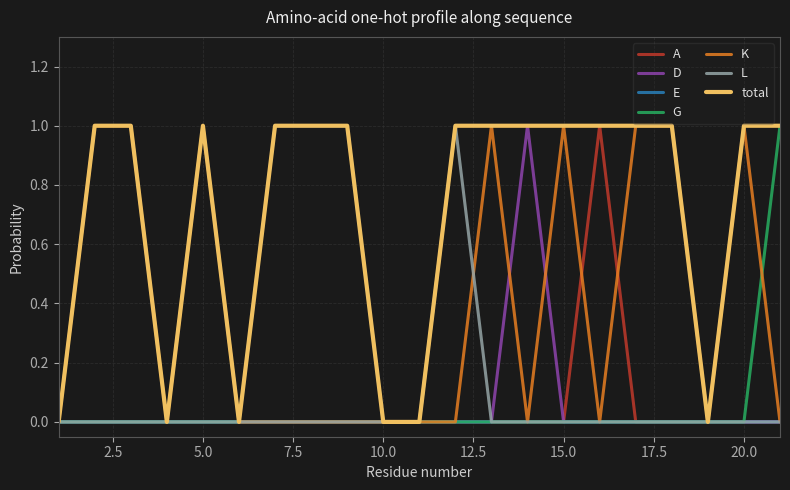

Which series has the largest total across all categories?

total